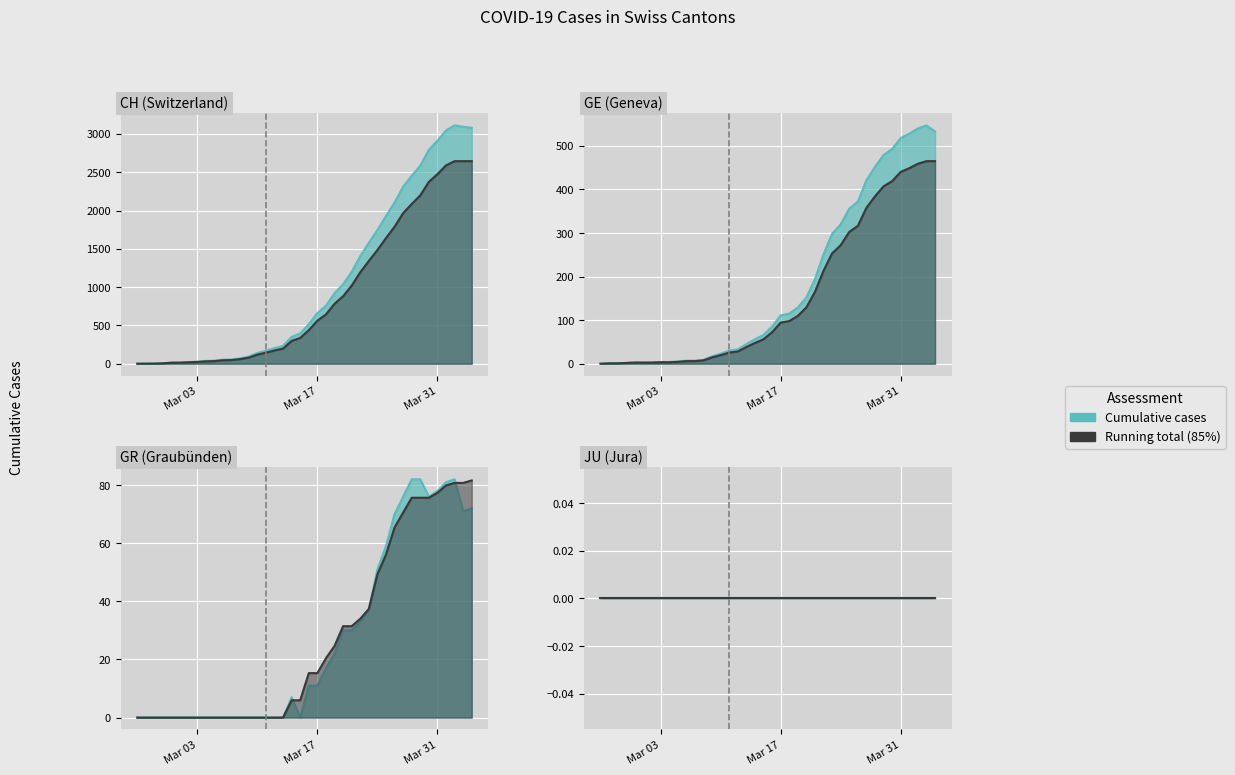

Reading left to right, what are all the values shown in this chart?

CH: 0	1	2	6	15	16	22	27	36	40	53	56	70	93	140	169	203	232	350	396	515	661	757	920	1036	1199	1404	1578	1746	1929	2104	2312	2453	2586	2793	2911	3046	3111	3094	3080
GE: 0	1	1	2	3	3	3	4	4	5	7	7	9	17	23	30	33	45	56	66	85	111	115	129	152	194	251	298	320	356	372	421	452	479	493	518	528	540	547	533
GR: 0	0	0	0	0	0	0	0	0	0	0	0	0	0	0	0	0	0	7	0	11	11	17	22	30	30	33	37	51	59	70	76	82	82	76	78	81	82	71	72